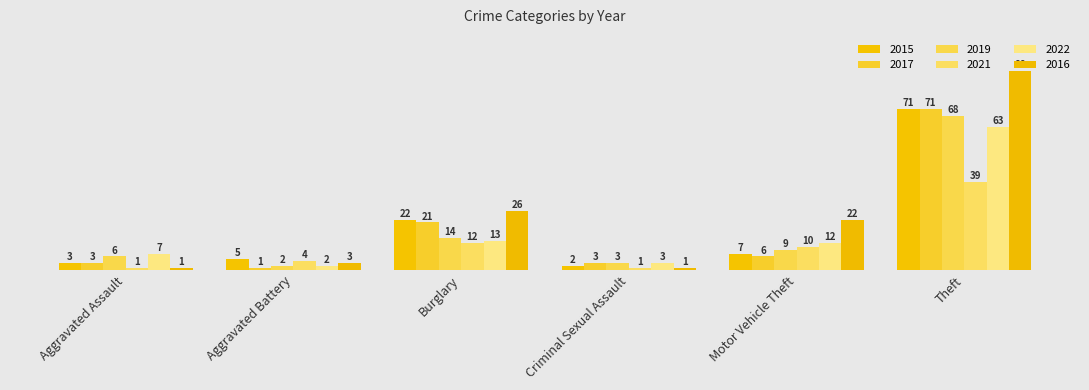

Reading left to right, what are all the values shown in this chart?

2015: 3	5	22	2	7	71
2017: 3	1	21	3	6	71
2019: 6	2	14	3	9	68
2021: 1	4	12	1	10	39
2022: 7	2	13	3	12	63
2016: 1	3	26	1	22	88